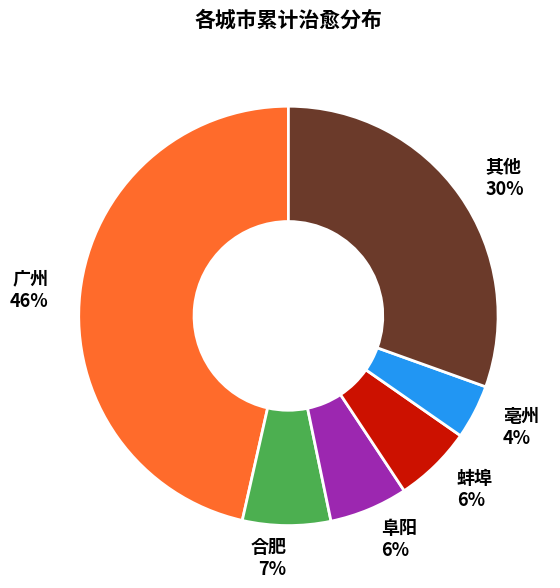

How many segments does this pie chart have?

6